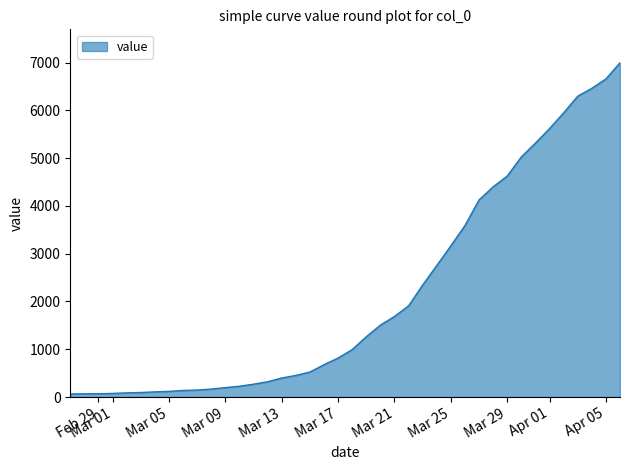

Does the chart have visible grid lines?

No